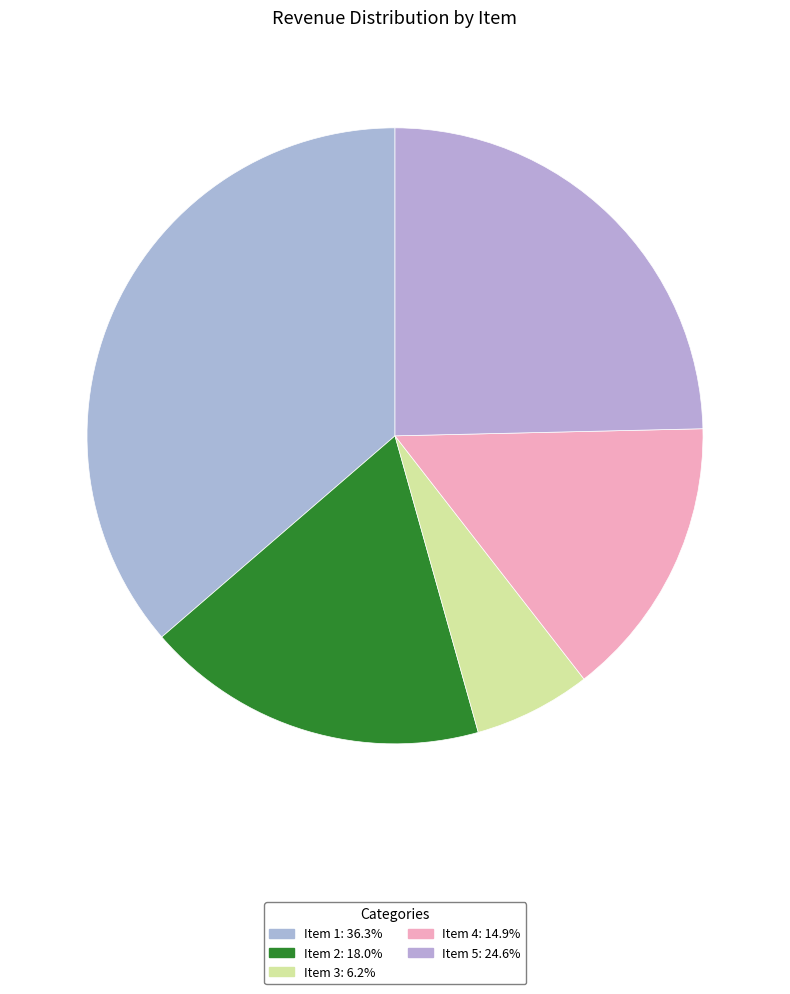

What is the smallest slice in the pie chart?

Item 3